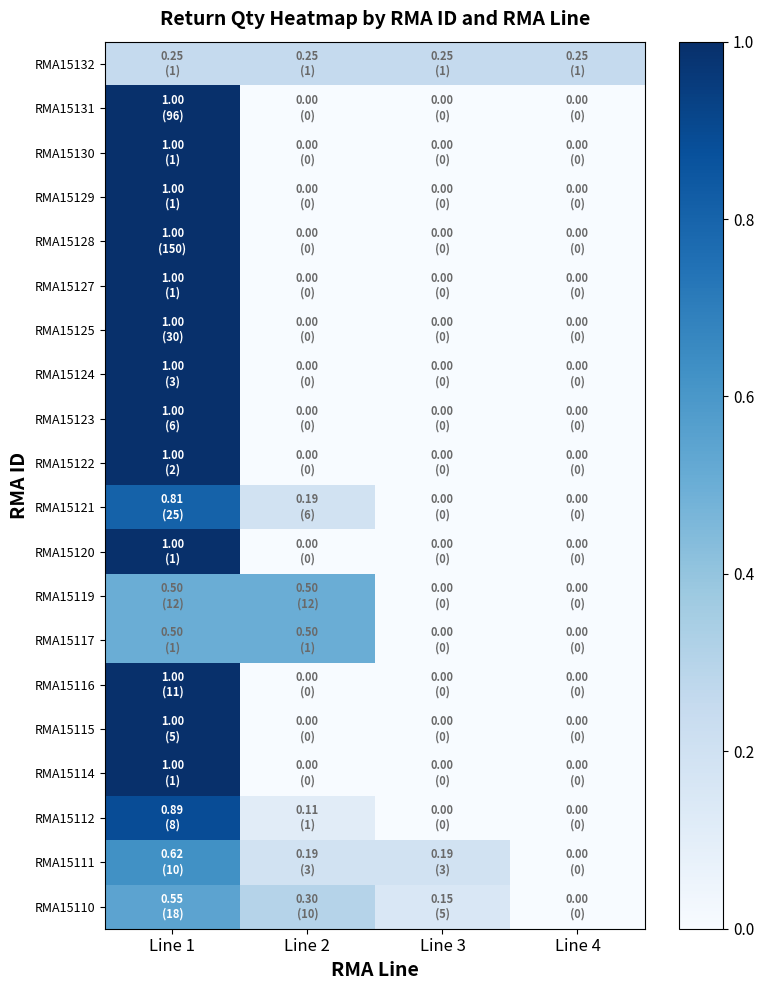

Reading left to right, what are all the values shown in this chart?

RMA15132: Line 1=0.2	Line 2=0.2	Line 3=0.2	Line 4=0.2
RMA15131: Line 1=1.0	Line 2=0.0	Line 3=0.0	Line 4=0.0
RMA15130: Line 1=1.0	Line 2=0.0	Line 3=0.0	Line 4=0.0
RMA15129: Line 1=1.0	Line 2=0.0	Line 3=0.0	Line 4=0.0
RMA15128: Line 1=1.0	Line 2=0.0	Line 3=0.0	Line 4=0.0
RMA15127: Line 1=1.0	Line 2=0.0	Line 3=0.0	Line 4=0.0
RMA15125: Line 1=1.0	Line 2=0.0	Line 3=0.0	Line 4=0.0
RMA15124: Line 1=1.0	Line 2=0.0	Line 3=0.0	Line 4=0.0
RMA15123: Line 1=1.0	Line 2=0.0	Line 3=0.0	Line 4=0.0
RMA15122: Line 1=1.0	Line 2=0.0	Line 3=0.0	Line 4=0.0
RMA15121: Line 1=0.8	Line 2=0.2	Line 3=0.0	Line 4=0.0
RMA15120: Line 1=1.0	Line 2=0.0	Line 3=0.0	Line 4=0.0
RMA15119: Line 1=0.5	Line 2=0.5	Line 3=0.0	Line 4=0.0
RMA15117: Line 1=0.5	Line 2=0.5	Line 3=0.0	Line 4=0.0
RMA15116: Line 1=1.0	Line 2=0.0	Line 3=0.0	Line 4=0.0
RMA15115: Line 1=1.0	Line 2=0.0	Line 3=0.0	Line 4=0.0
RMA15114: Line 1=1.0	Line 2=0.0	Line 3=0.0	Line 4=0.0
RMA15112: Line 1=0.9	Line 2=0.1	Line 3=0.0	Line 4=0.0
RMA15111: Line 1=0.6	Line 2=0.2	Line 3=0.2	Line 4=0.0
RMA15110: Line 1=0.5	Line 2=0.3	Line 3=0.2	Line 4=0.0